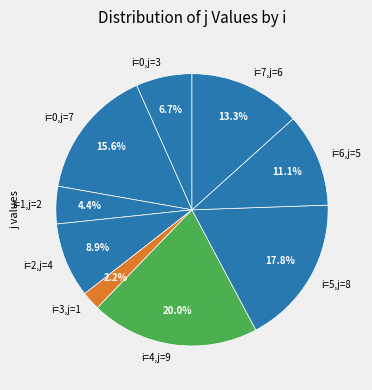

Is i=2,j=4 the majority of the pie?

No